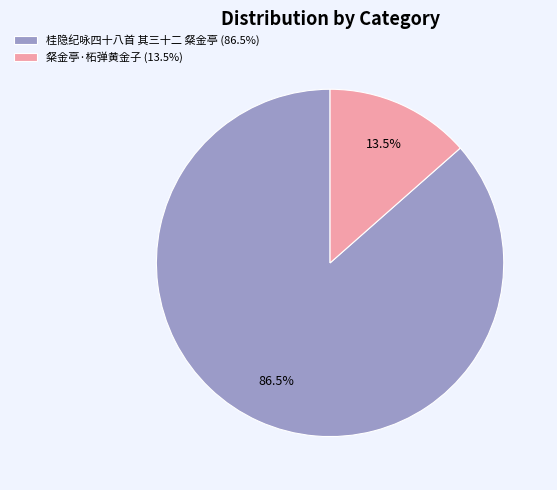

How much of the chart is everything except 桂隐纪咏四十八首 其三十二 粲金亭 (86.5%)?

13.5%